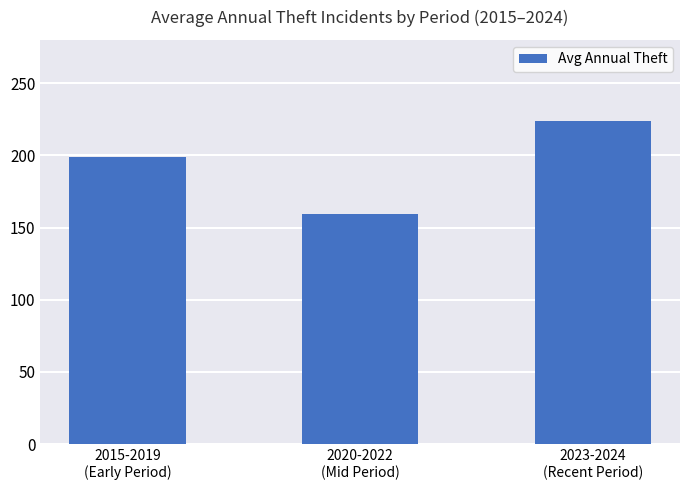

Reading left to right, transcribe all the data shown in this chart.

198.6	159.7	223.5